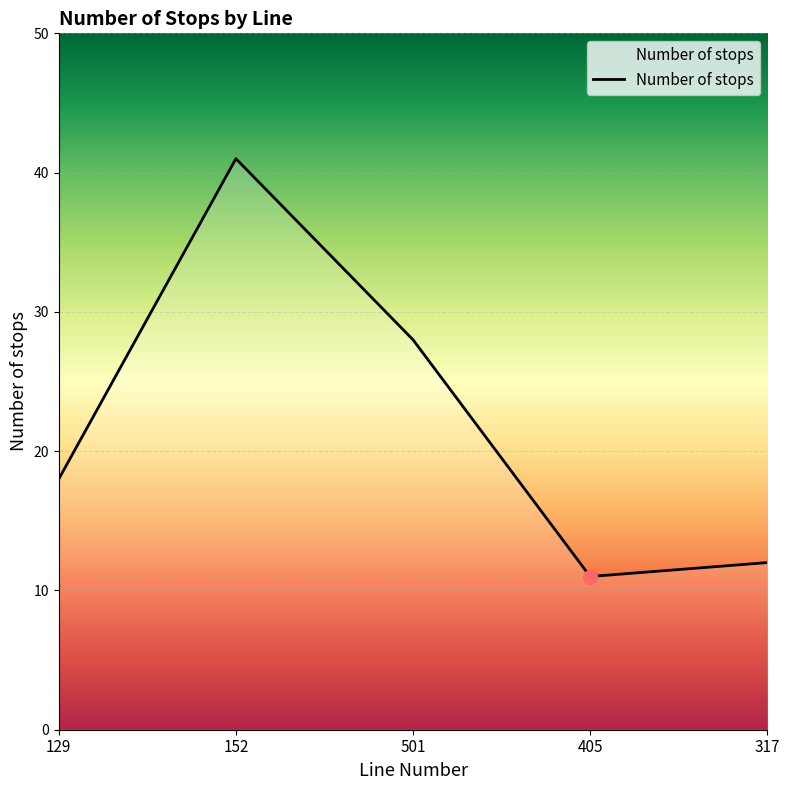

How many values are below 18?

2